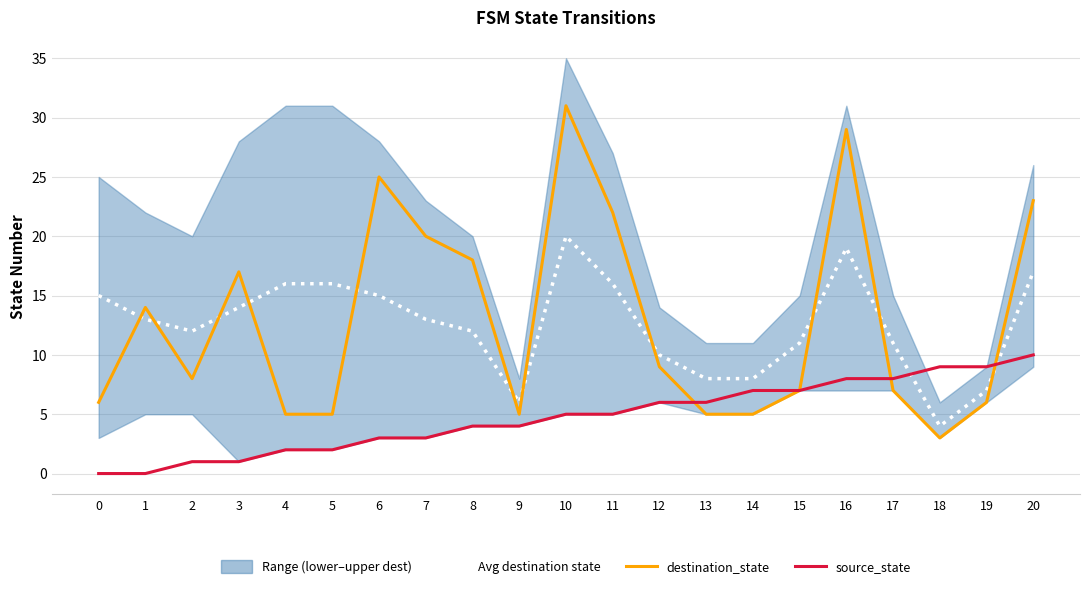

What is the difference between the highest and lowest values at 5?

14